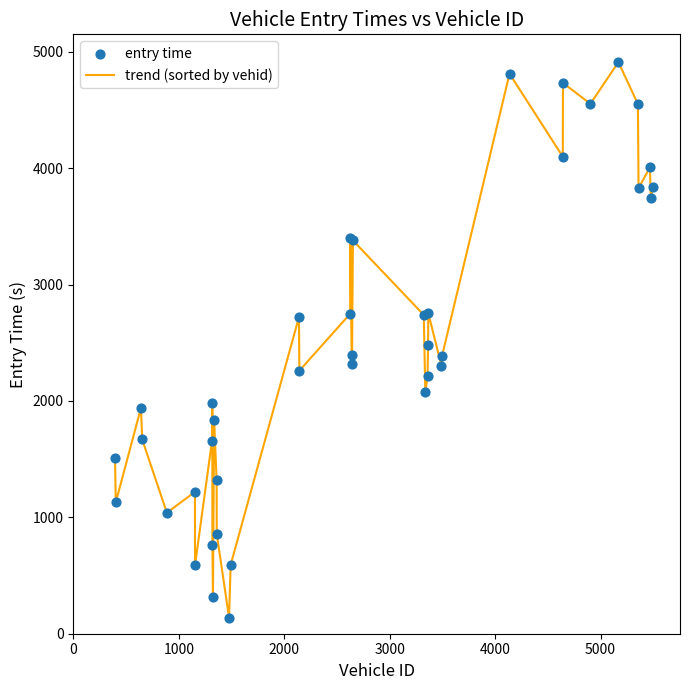

What is the difference between the maximum and minimum values?

4772.8